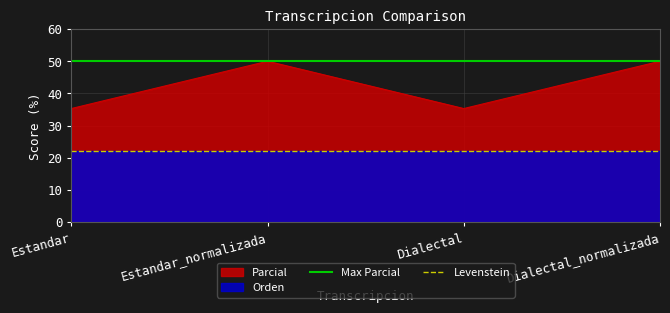

True or false: Parcial has a value of 50.0 at Dialectal_normalizada.

True